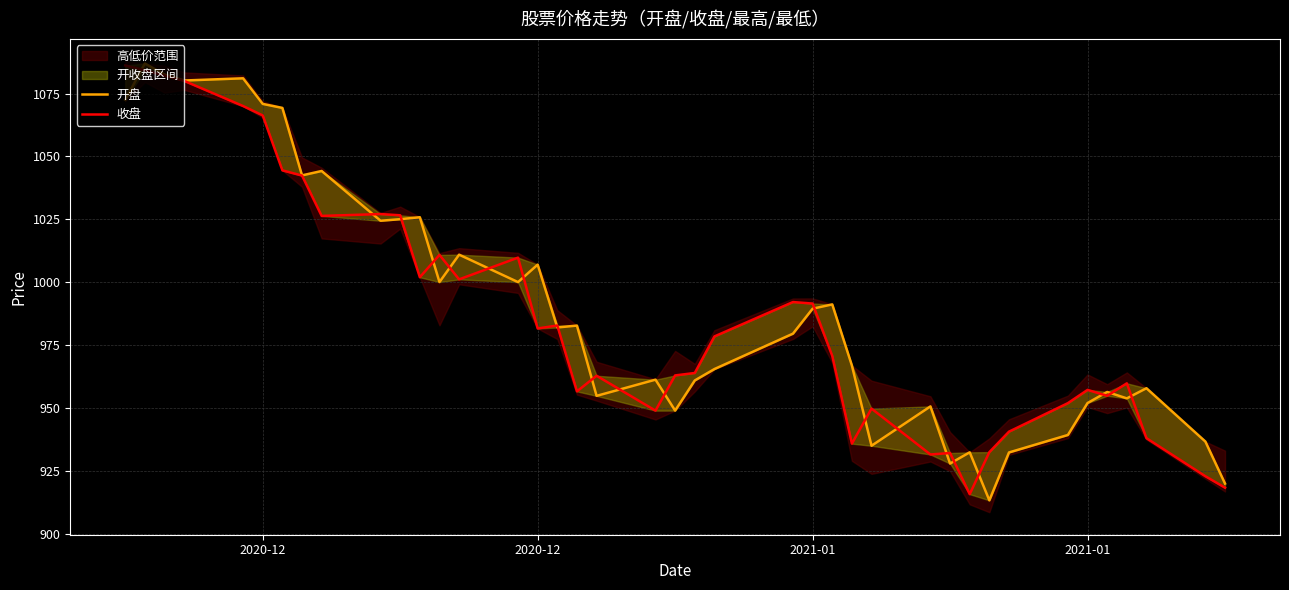

Is the value of 收盘 at 29 greater than the value of 开盘 at 29?

Yes